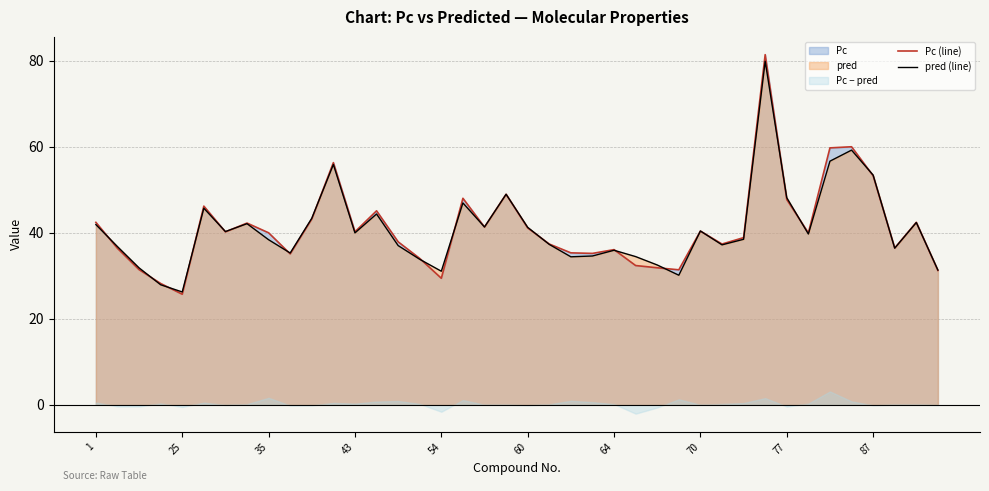

The value of pred (line) at 34 is 56.6. True or false?

True